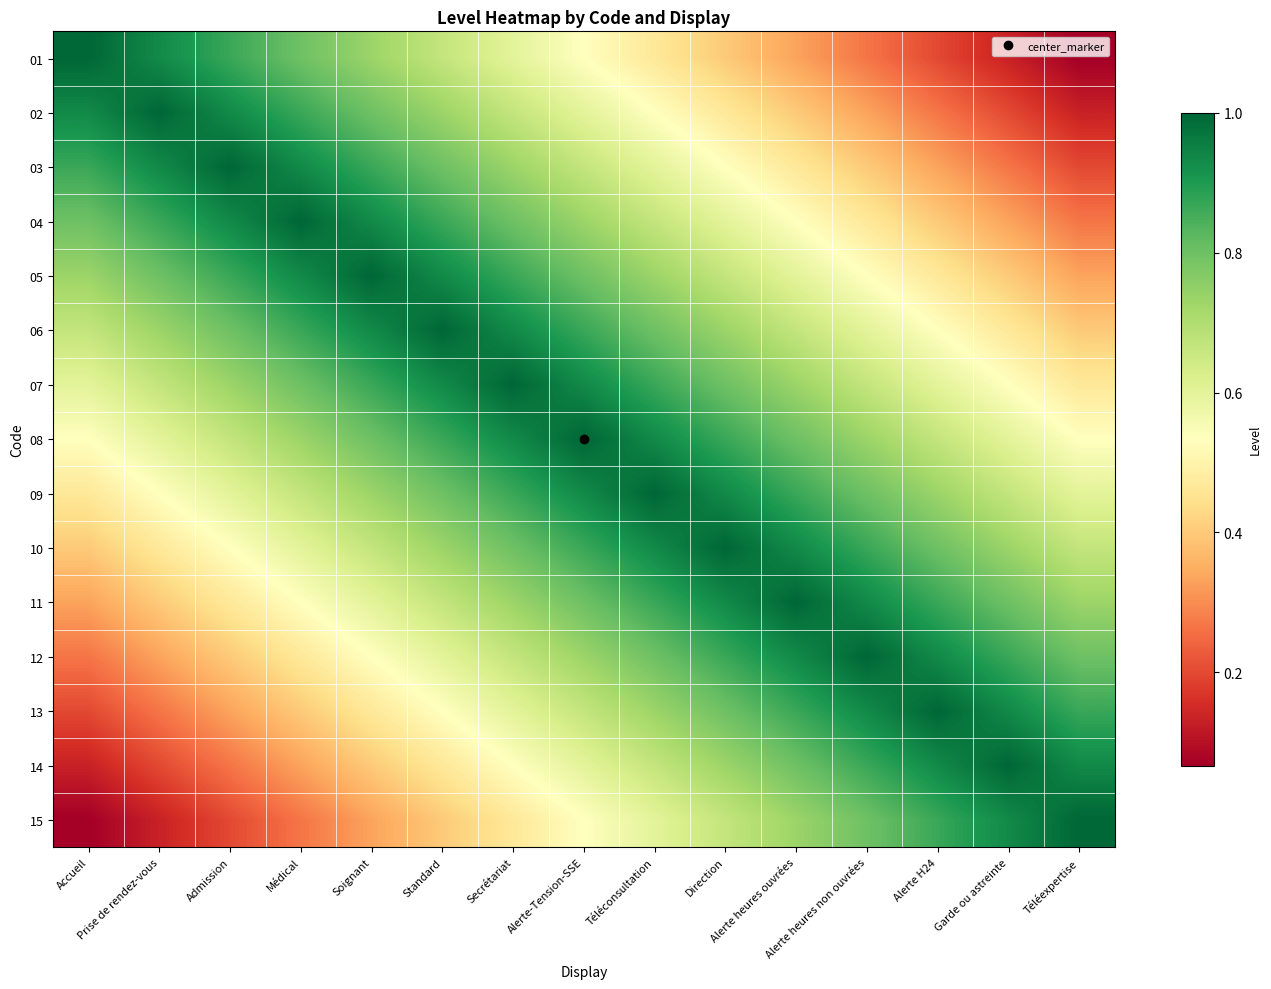

Reading left to right, transcribe all the data shown in this chart.

01: Accueil=1.0	Prise de rendez-vous=0.9	Admission=0.9	Médical=0.8	Soignant=0.7	Standard=0.7	Secrétariat=0.6	Alerte-Tension-SSE=0.5	Téléconsultation=0.5	Direction=0.4	Alerte heures ouvrées=0.3	Alerte heures non ouvrées=0.3	Alerte H24=0.2	Garde ou astreinte=0.1	Téléexpertise=0.1
02: Accueil=0.9	Prise de rendez-vous=1.0	Admission=0.9	Médical=0.9	Soignant=0.8	Standard=0.7	Secrétariat=0.7	Alerte-Tension-SSE=0.6	Téléconsultation=0.5	Direction=0.5	Alerte heures ouvrées=0.4	Alerte heures non ouvrées=0.3	Alerte H24=0.3	Garde ou astreinte=0.2	Téléexpertise=0.1
03: Accueil=0.9	Prise de rendez-vous=0.9	Admission=1.0	Médical=0.9	Soignant=0.9	Standard=0.8	Secrétariat=0.7	Alerte-Tension-SSE=0.7	Téléconsultation=0.6	Direction=0.5	Alerte heures ouvrées=0.5	Alerte heures non ouvrées=0.4	Alerte H24=0.3	Garde ou astreinte=0.3	Téléexpertise=0.2
04: Accueil=0.8	Prise de rendez-vous=0.9	Admission=0.9	Médical=1.0	Soignant=0.9	Standard=0.9	Secrétariat=0.8	Alerte-Tension-SSE=0.7	Téléconsultation=0.7	Direction=0.6	Alerte heures ouvrées=0.5	Alerte heures non ouvrées=0.5	Alerte H24=0.4	Garde ou astreinte=0.3	Téléexpertise=0.3
05: Accueil=0.7	Prise de rendez-vous=0.8	Admission=0.9	Médical=0.9	Soignant=1.0	Standard=0.9	Secrétariat=0.9	Alerte-Tension-SSE=0.8	Téléconsultation=0.7	Direction=0.7	Alerte heures ouvrées=0.6	Alerte heures non ouvrées=0.5	Alerte H24=0.5	Garde ou astreinte=0.4	Téléexpertise=0.3
06: Accueil=0.7	Prise de rendez-vous=0.7	Admission=0.8	Médical=0.9	Soignant=0.9	Standard=1.0	Secrétariat=0.9	Alerte-Tension-SSE=0.9	Téléconsultation=0.8	Direction=0.7	Alerte heures ouvrées=0.7	Alerte heures non ouvrées=0.6	Alerte H24=0.5	Garde ou astreinte=0.5	Téléexpertise=0.4
07: Accueil=0.6	Prise de rendez-vous=0.7	Admission=0.7	Médical=0.8	Soignant=0.9	Standard=0.9	Secrétariat=1.0	Alerte-Tension-SSE=0.9	Téléconsultation=0.9	Direction=0.8	Alerte heures ouvrées=0.7	Alerte heures non ouvrées=0.7	Alerte H24=0.6	Garde ou astreinte=0.5	Téléexpertise=0.5
08: Accueil=0.5	Prise de rendez-vous=0.6	Admission=0.7	Médical=0.7	Soignant=0.8	Standard=0.9	Secrétariat=0.9	Alerte-Tension-SSE=1.0	Téléconsultation=0.9	Direction=0.9	Alerte heures ouvrées=0.8	Alerte heures non ouvrées=0.7	Alerte H24=0.7	Garde ou astreinte=0.6	Téléexpertise=0.5
09: Accueil=0.5	Prise de rendez-vous=0.5	Admission=0.6	Médical=0.7	Soignant=0.7	Standard=0.8	Secrétariat=0.9	Alerte-Tension-SSE=0.9	Téléconsultation=1.0	Direction=0.9	Alerte heures ouvrées=0.9	Alerte heures non ouvrées=0.8	Alerte H24=0.7	Garde ou astreinte=0.7	Téléexpertise=0.6
10: Accueil=0.4	Prise de rendez-vous=0.5	Admission=0.5	Médical=0.6	Soignant=0.7	Standard=0.7	Secrétariat=0.8	Alerte-Tension-SSE=0.9	Téléconsultation=0.9	Direction=1.0	Alerte heures ouvrées=0.9	Alerte heures non ouvrées=0.9	Alerte H24=0.8	Garde ou astreinte=0.7	Téléexpertise=0.7
11: Accueil=0.3	Prise de rendez-vous=0.4	Admission=0.5	Médical=0.5	Soignant=0.6	Standard=0.7	Secrétariat=0.7	Alerte-Tension-SSE=0.8	Téléconsultation=0.9	Direction=0.9	Alerte heures ouvrées=1.0	Alerte heures non ouvrées=0.9	Alerte H24=0.9	Garde ou astreinte=0.8	Téléexpertise=0.7
12: Accueil=0.3	Prise de rendez-vous=0.3	Admission=0.4	Médical=0.5	Soignant=0.5	Standard=0.6	Secrétariat=0.7	Alerte-Tension-SSE=0.7	Téléconsultation=0.8	Direction=0.9	Alerte heures ouvrées=0.9	Alerte heures non ouvrées=1.0	Alerte H24=0.9	Garde ou astreinte=0.9	Téléexpertise=0.8
13: Accueil=0.2	Prise de rendez-vous=0.3	Admission=0.3	Médical=0.4	Soignant=0.5	Standard=0.5	Secrétariat=0.6	Alerte-Tension-SSE=0.7	Téléconsultation=0.7	Direction=0.8	Alerte heures ouvrées=0.9	Alerte heures non ouvrées=0.9	Alerte H24=1.0	Garde ou astreinte=0.9	Téléexpertise=0.9
14: Accueil=0.1	Prise de rendez-vous=0.2	Admission=0.3	Médical=0.3	Soignant=0.4	Standard=0.5	Secrétariat=0.5	Alerte-Tension-SSE=0.6	Téléconsultation=0.7	Direction=0.7	Alerte heures ouvrées=0.8	Alerte heures non ouvrées=0.9	Alerte H24=0.9	Garde ou astreinte=1.0	Téléexpertise=0.9
15: Accueil=0.1	Prise de rendez-vous=0.1	Admission=0.2	Médical=0.3	Soignant=0.3	Standard=0.4	Secrétariat=0.5	Alerte-Tension-SSE=0.5	Téléconsultation=0.6	Direction=0.7	Alerte heures ouvrées=0.7	Alerte heures non ouvrées=0.8	Alerte H24=0.9	Garde ou astreinte=0.9	Téléexpertise=1.0